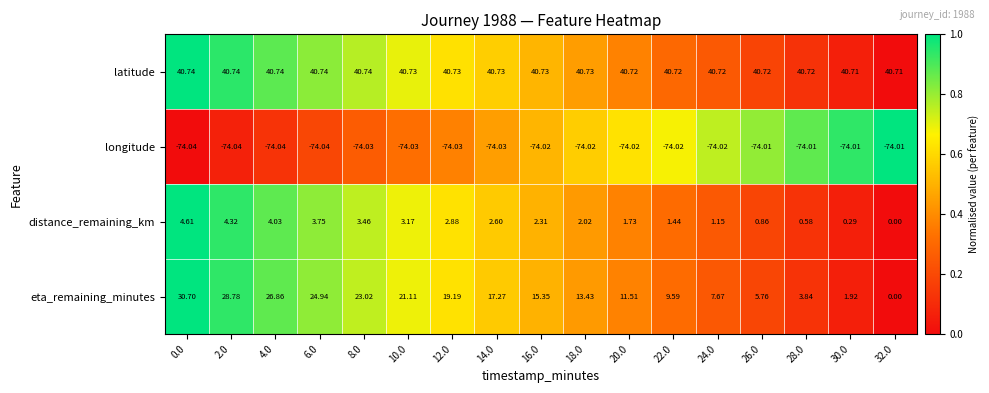

Between 0.0 and 14.0, which series saw the biggest shift?

eta_remaining_minutes